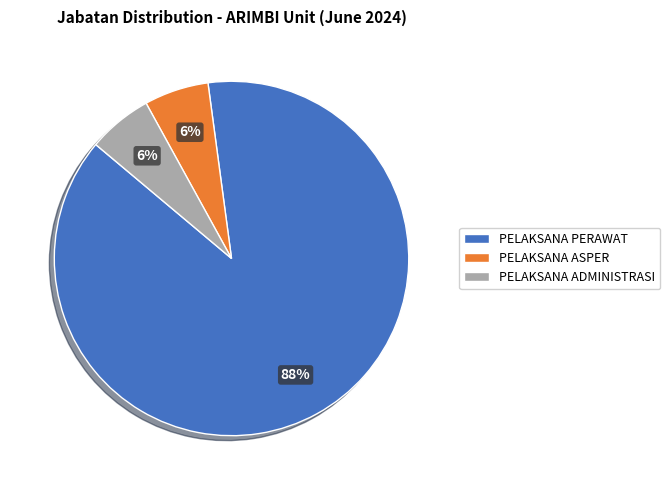

How many segments does this pie chart have?

3